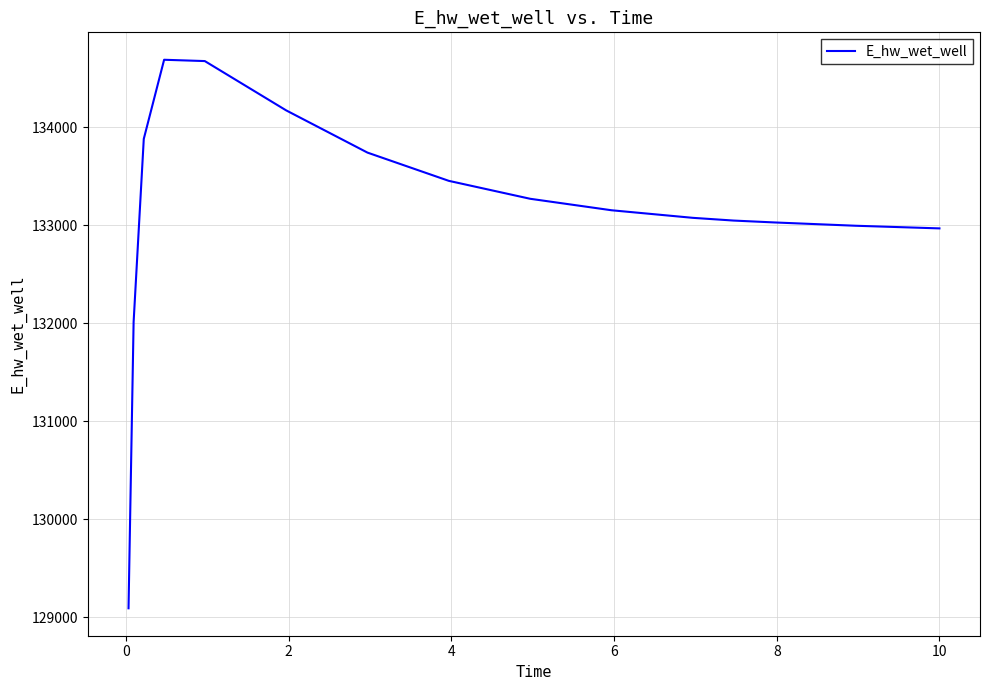

What is the greatest value displayed?

134689.7